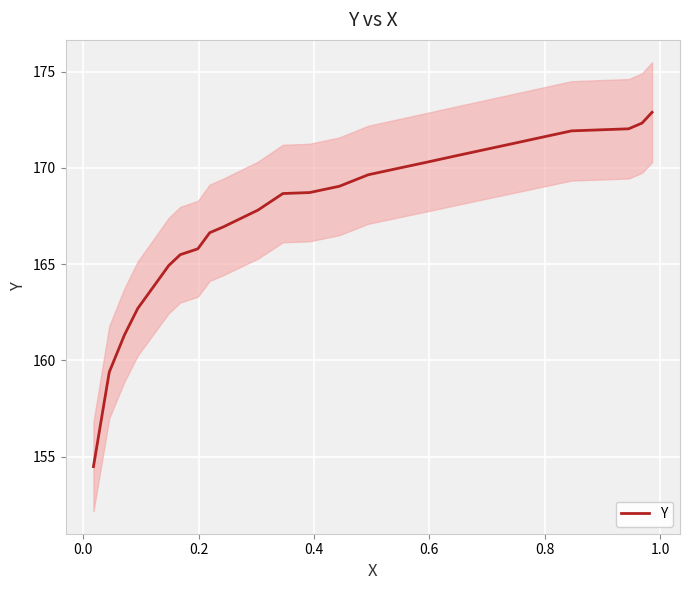

What is the highest value of the Y series?

172.9